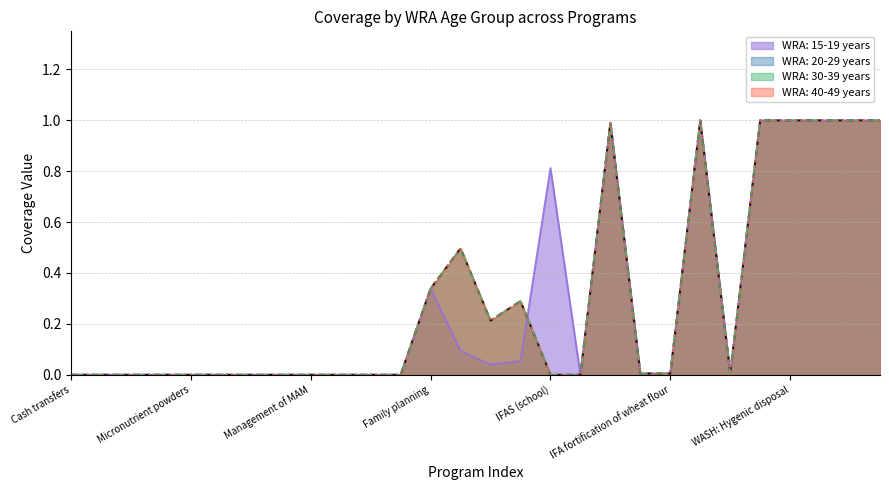

List the labels in order of WRA: 40-49 years value, smallest first.

Cash transfers, Delayed cord clamping, Kangaroo mother care, Lipid-based nutrition supplements, Micronutrient powders, Oral rehydration salts, Public provision of complementary foods, Treatment of SAM, Management of MAM, Vitamin A supplementation, Zinc for treatment + ORS, Zinc supplementation, IFAS (school), Balanced energy-protein supplementation, IFA fortification of rice, IFA fortification of wheat flour, Long-lasting insecticide-treated bednets, IFAS (health facility), IFAS (retailer), Family planning, IFAS (community), IFA fortification of maize, Iron and iodine fortification of salt, WASH: Handwashing, WASH: Hygenic disposal, WASH: Improved sanitation, WASH: Improved water source, WASH: Piped water